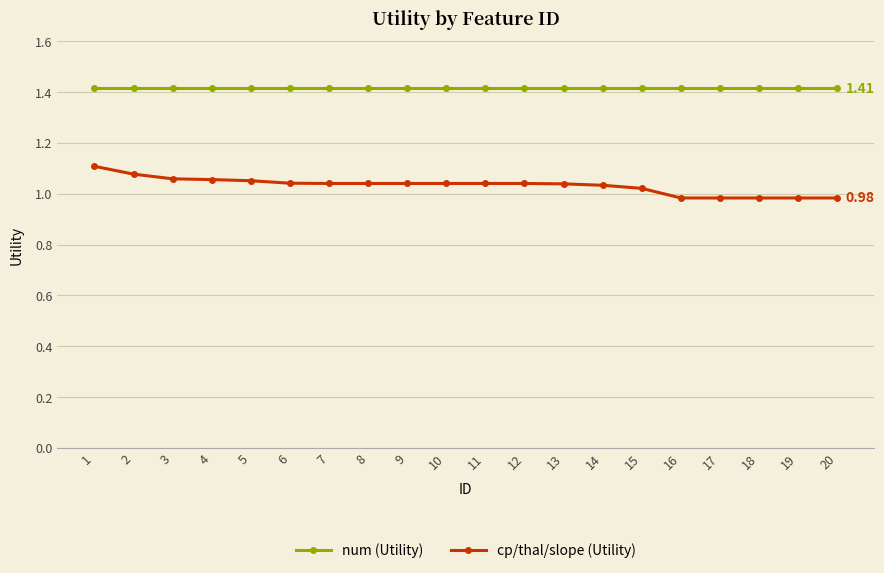

List the series in order of their overall mean, highest first.

num (Utility), cp/thal/slope (Utility)